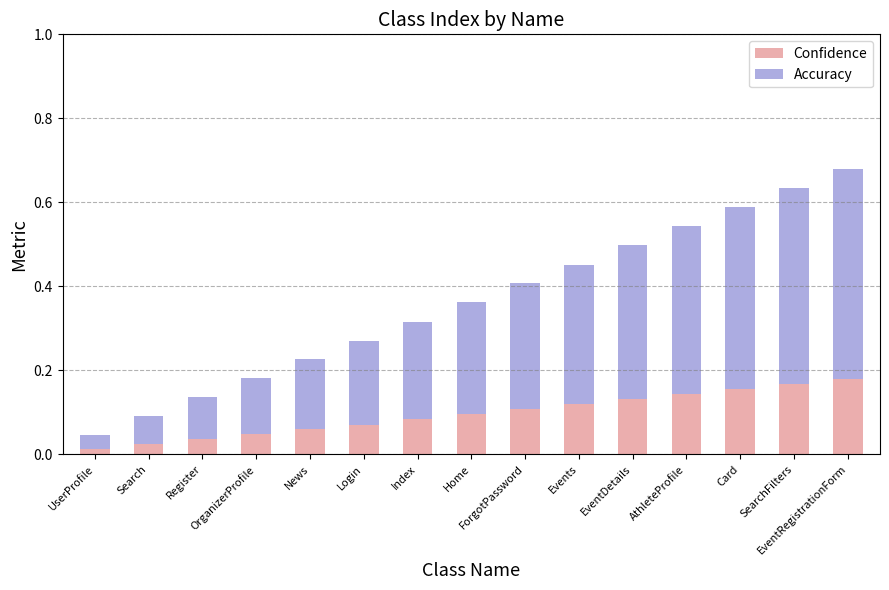

What is the sum of all Confidence values?

1.4